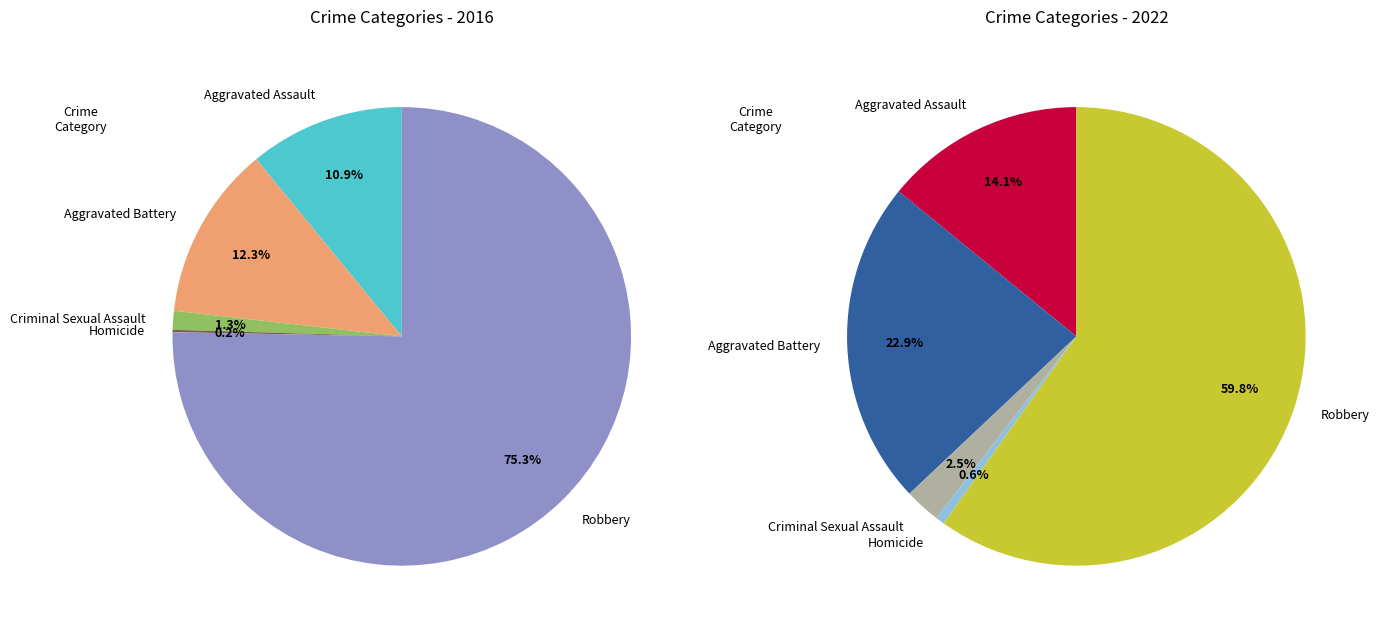

How many segments does this pie chart have?

5